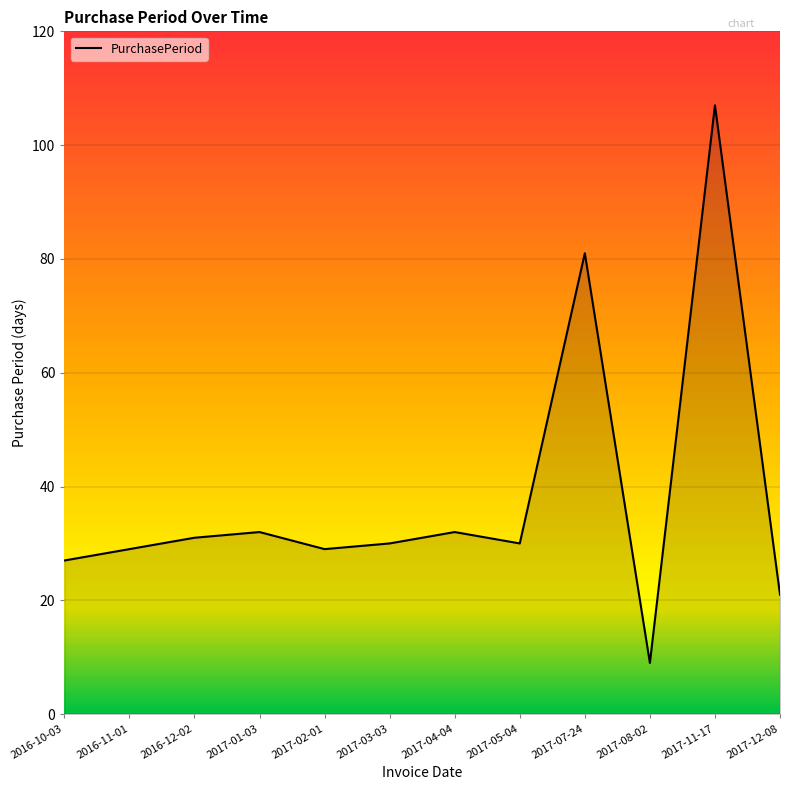

What is the change in value from 2017-04-04 to 2017-08-02?

-23